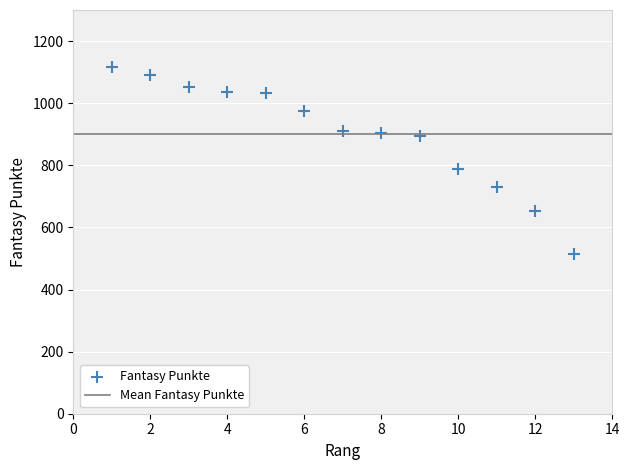

What Y value in the scatter plot is closest to 815?

787